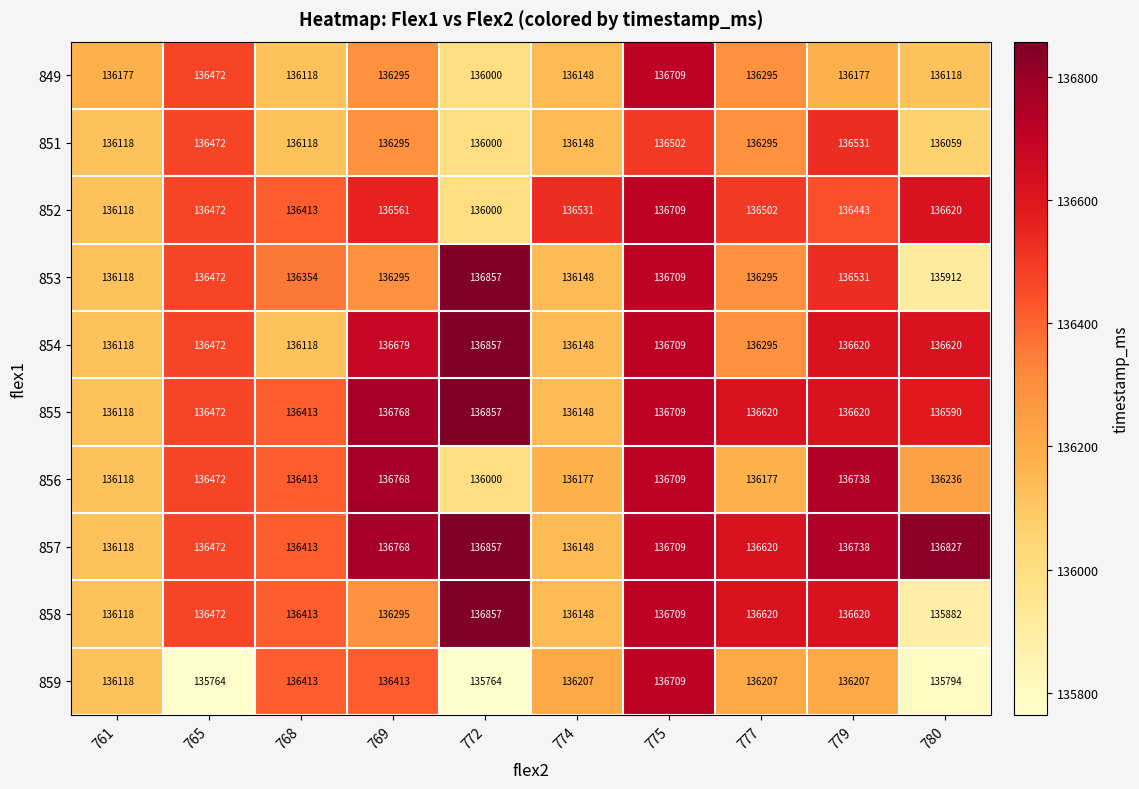

Which series has the widest spread of values?

858